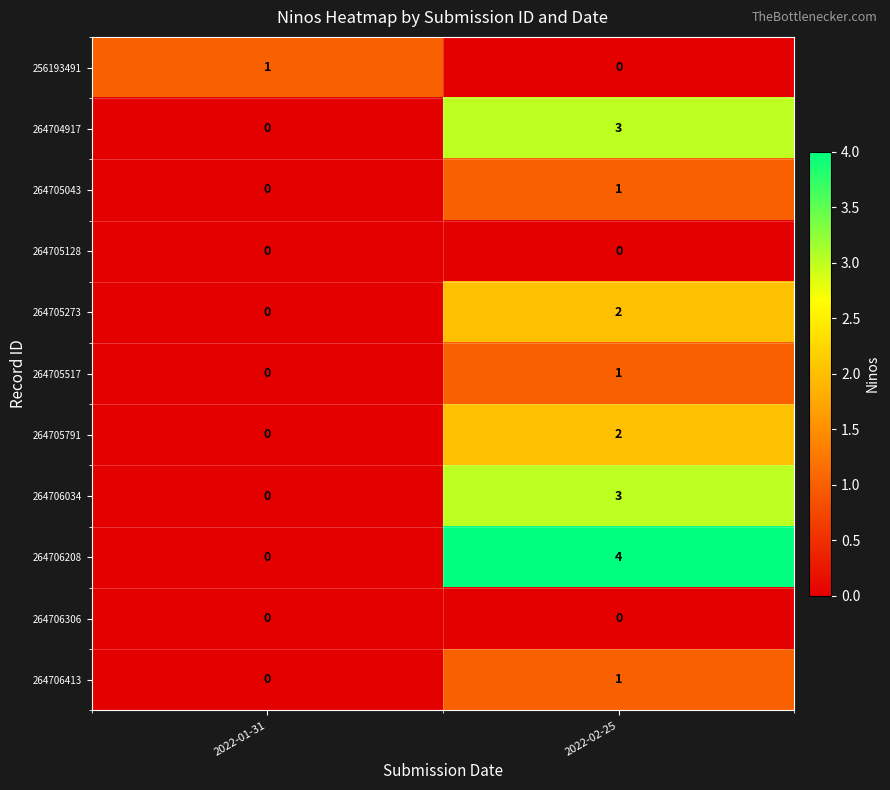

How many data points does each series have?

2